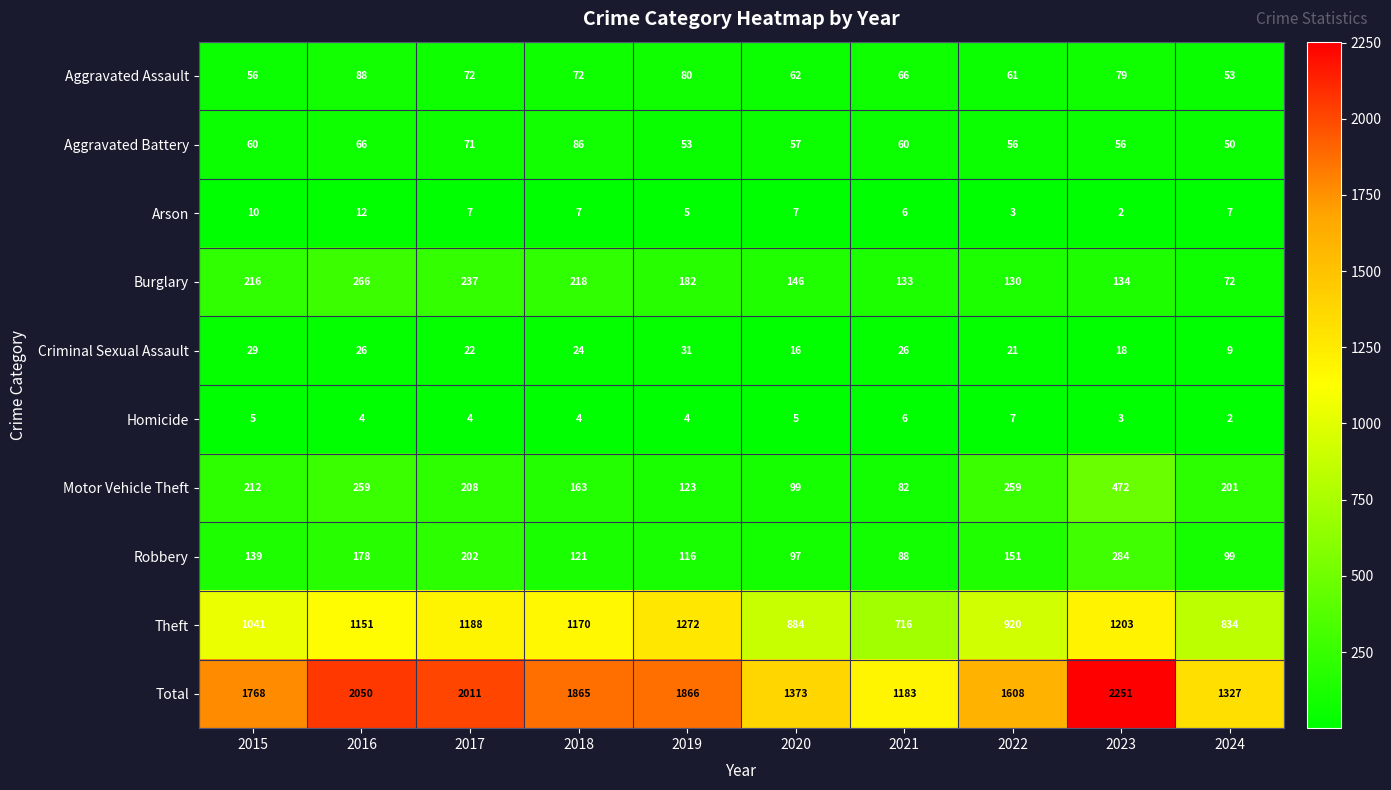

Which series has the widest spread of values?

Total